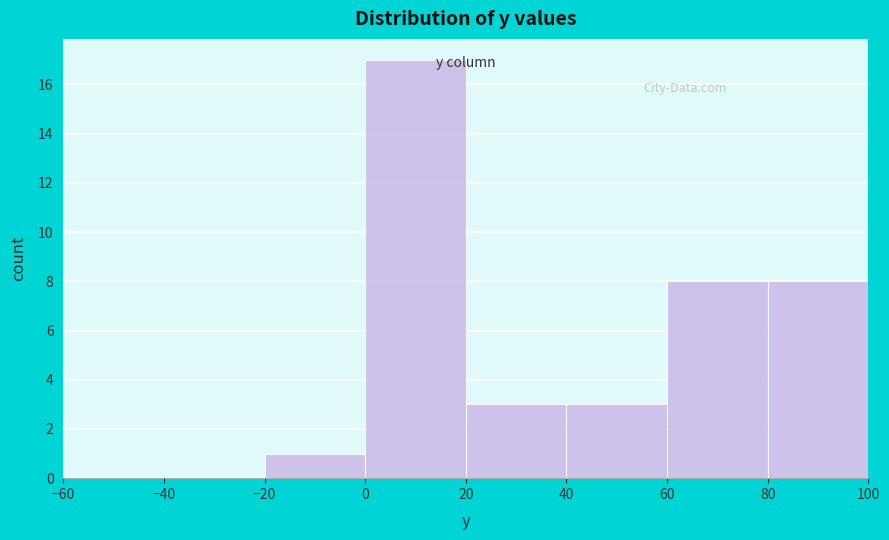

Over which range of the x-axis is the bar tallest?

0 to 20